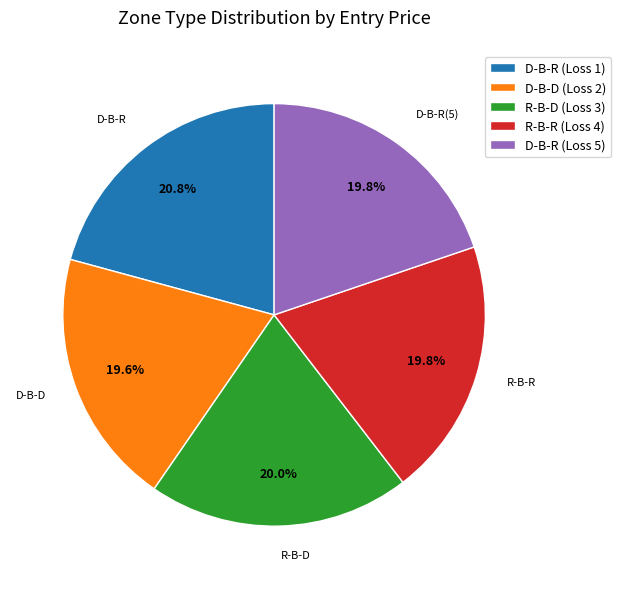

Is there a majority slice in this chart?

No